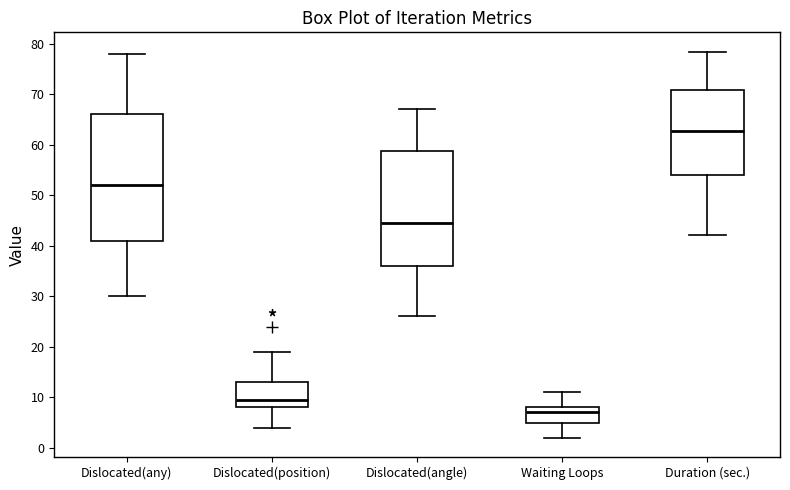

Reading left to right, read every box against the y-axis: the position of its median line, the range the box covers, and the ends of its whiskers. The values are not printed on the chart, so give them approximately, as read against the axis.

Dislocated(any): median 52, box 41 to 66, whiskers 30 to 78
Dislocated(position): median 10, box 8 to 13, whiskers 4 to 19
Dislocated(angle): median 45, box 36 to 59, whiskers 26 to 67
Waiting Loops: median 7, box 5 to 8, whiskers 2 to 11
Duration (sec.): median 63, box 54 to 71, whiskers 42 to 78